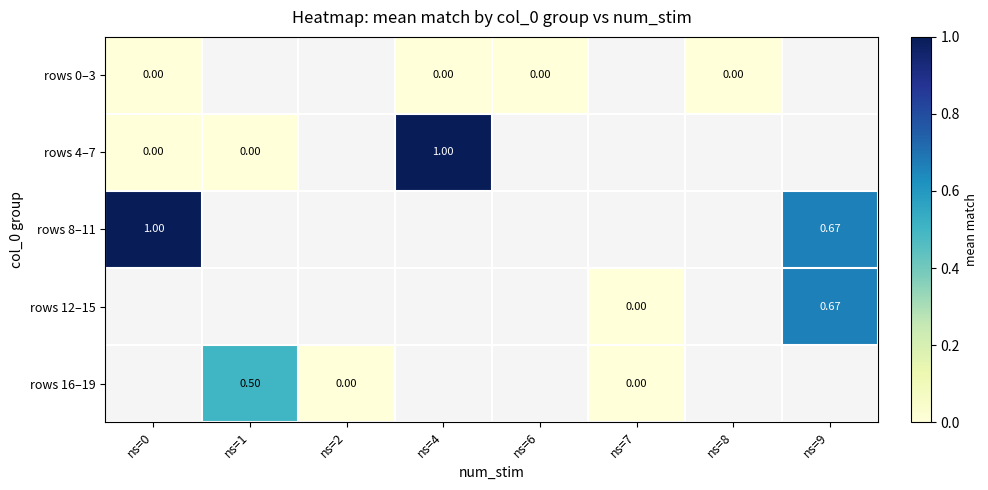

Is it true that rows 8–11 equals 0.7 at ns=9?

True